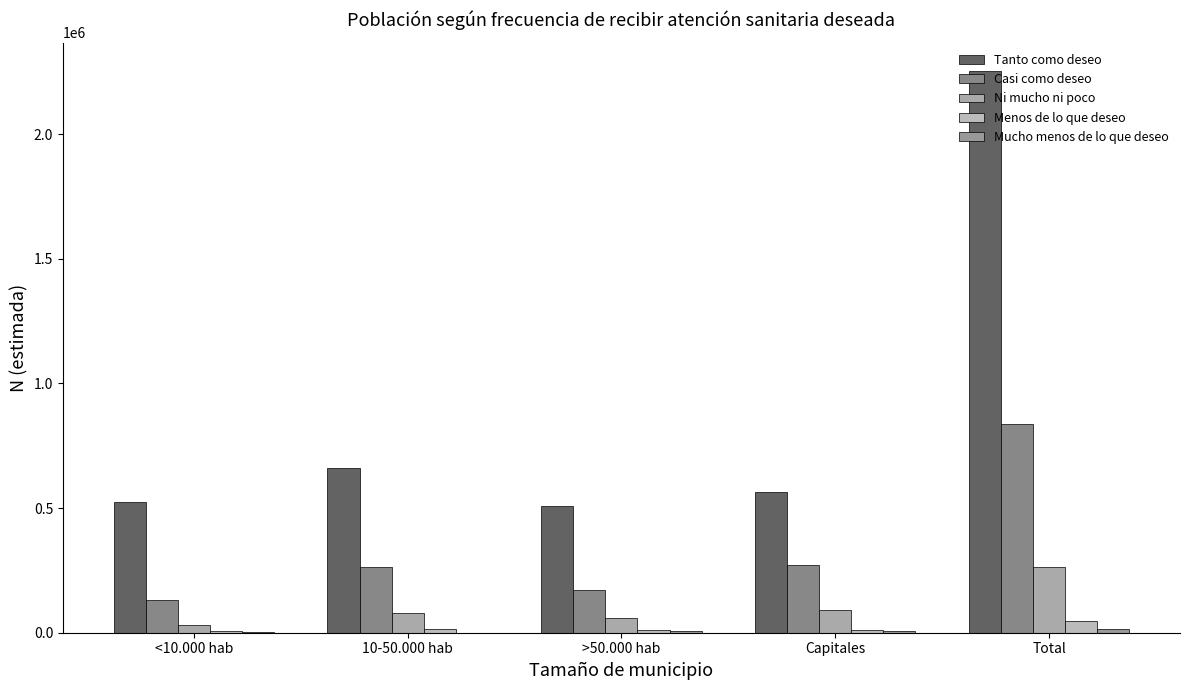

What is the average value of the Tanto como deseo series?

901907